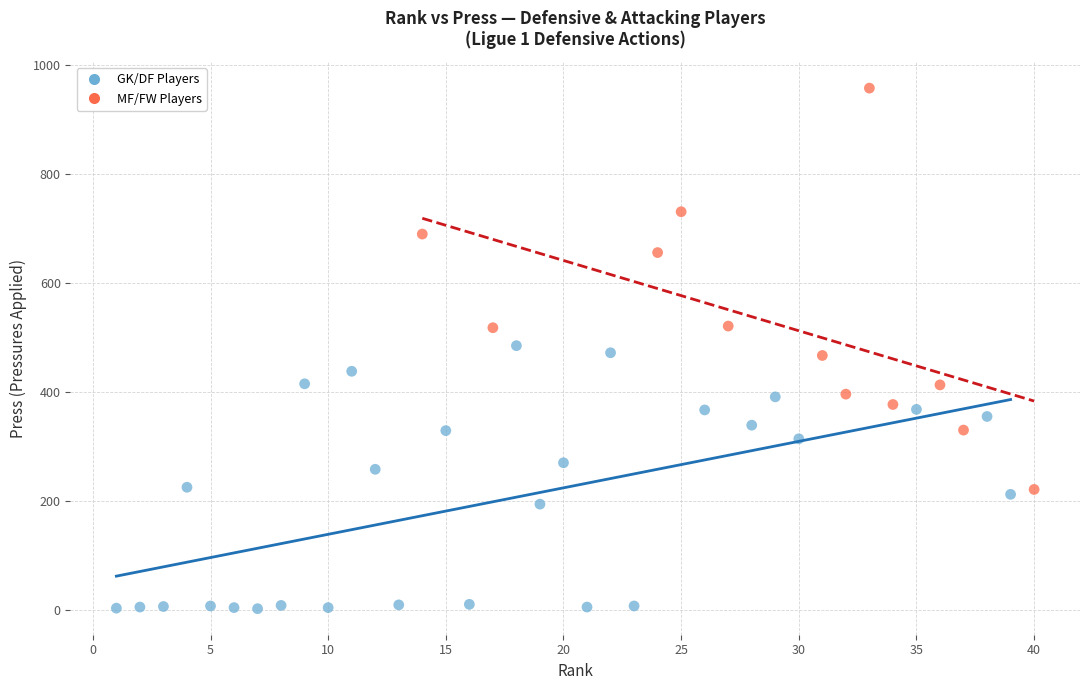

Which series has the largest Y range (max minus min)?

MF/FW Players